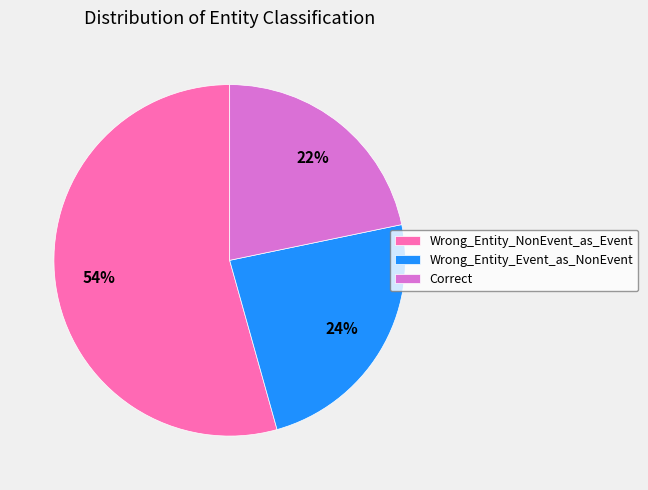

True or false: Wrong_Entity_NonEvent_as_Event accounts for 54% of the total.

True